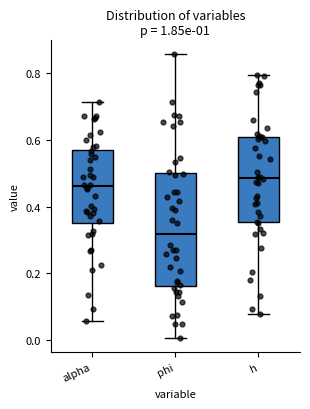

Reading left to right, transcribe this box plot: for each box, give where its median line is, the range the box spans, and where its two whiskers end, as read against the y-axis. The values are not printed on the chart, so give them approximately, as read against the axis.

alpha: median 0.46, box 0.36 to 0.58, whiskers 0.06 to 0.72
phi: median 0.32, box 0.16 to 0.50, whiskers 0.00 to 0.86
h: median 0.48, box 0.36 to 0.60, whiskers 0.08 to 0.80